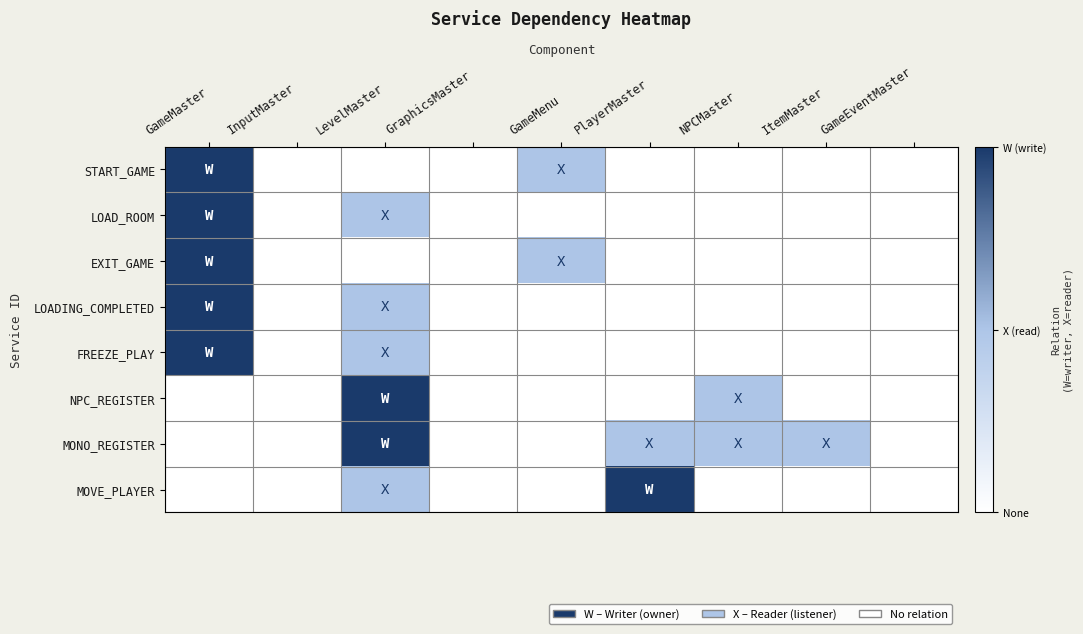

Count the number of categories in the chart.

9